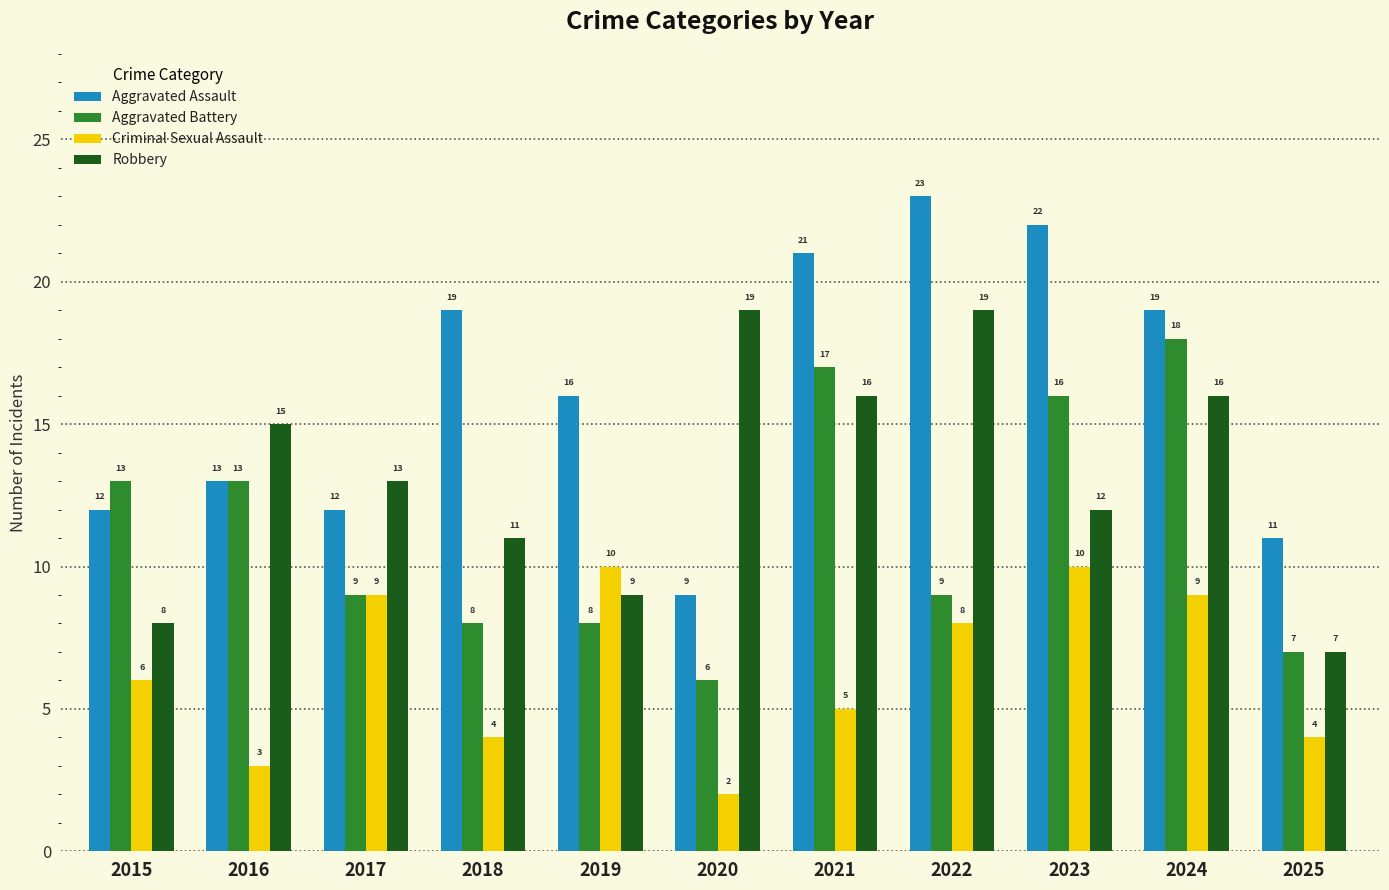

What is the greatest value displayed?

23